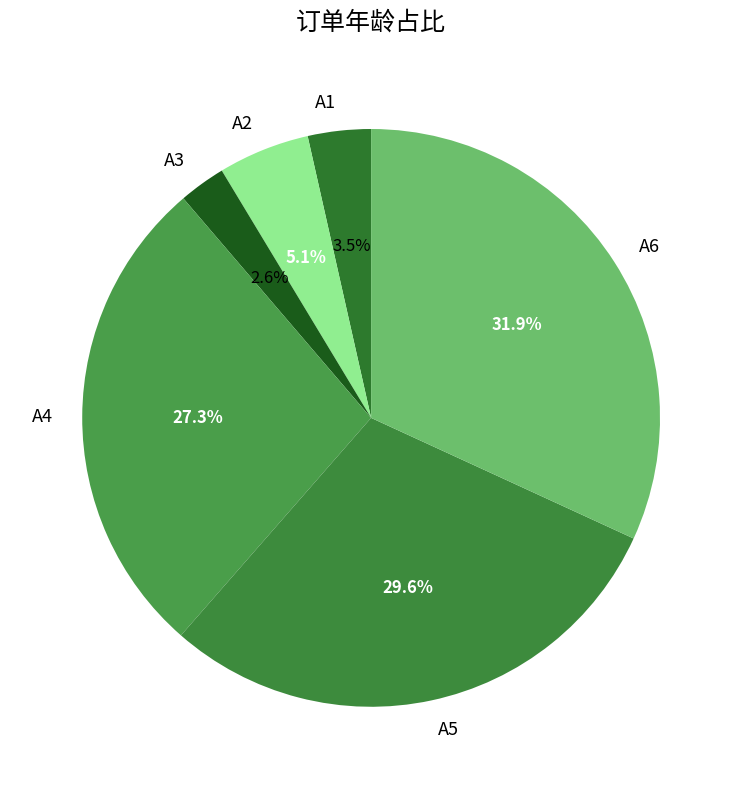

What percentage is the A3 slice, to the nearest percent?

3%